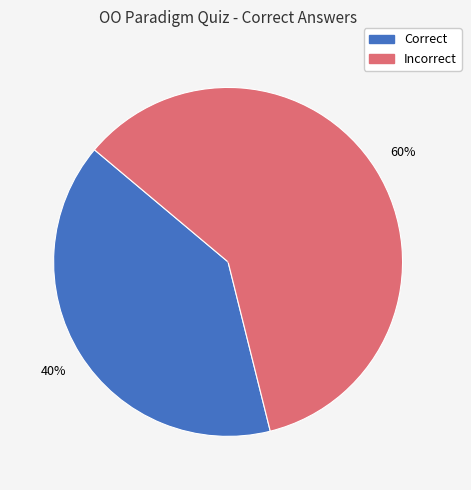

Is there any slice that represents more than half of the pie?

Yes